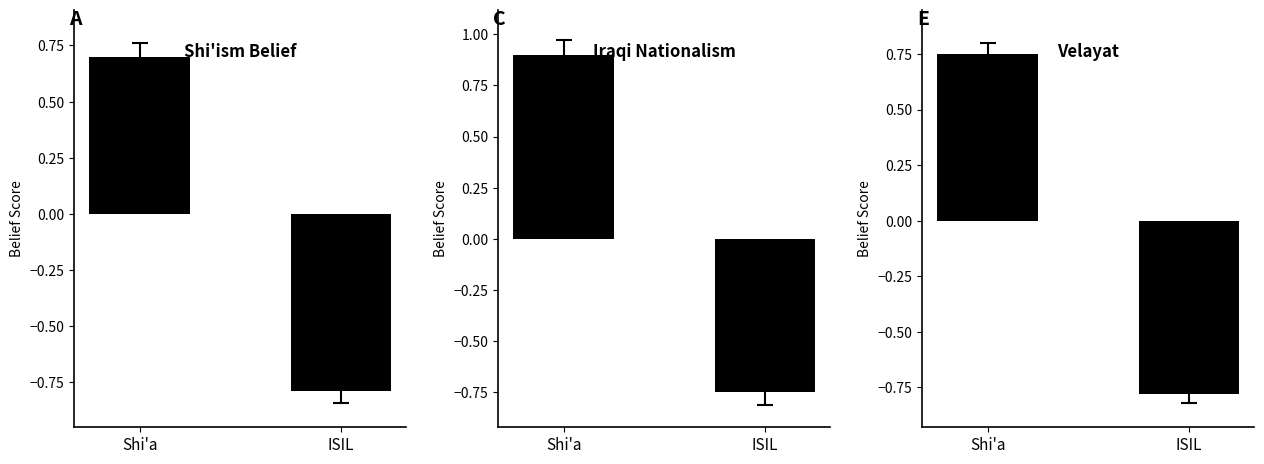

What is the label of the 2nd bar from the left?

ISIL